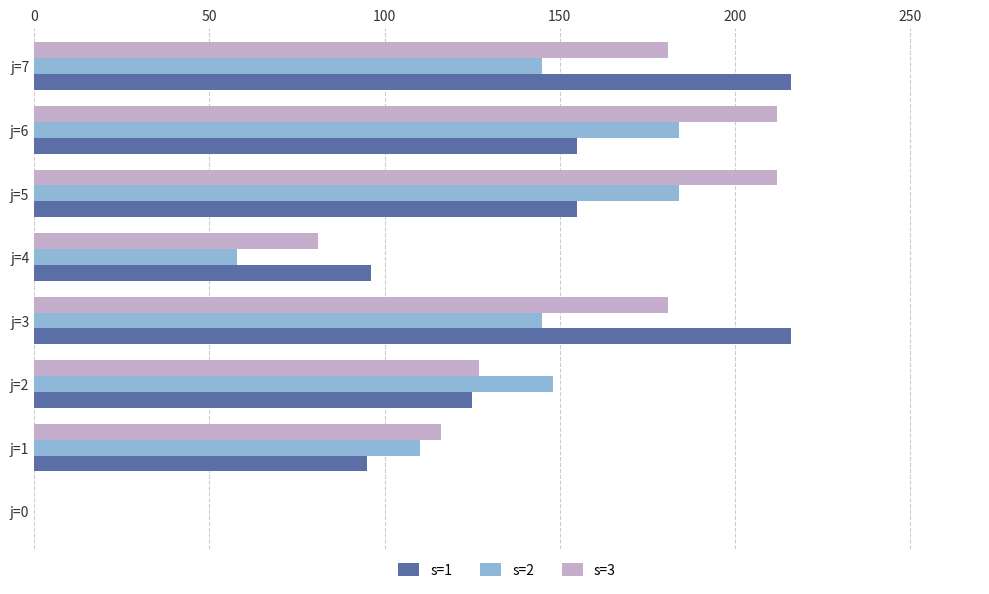

Which series changed the most between j=5 and j=7?

s=1